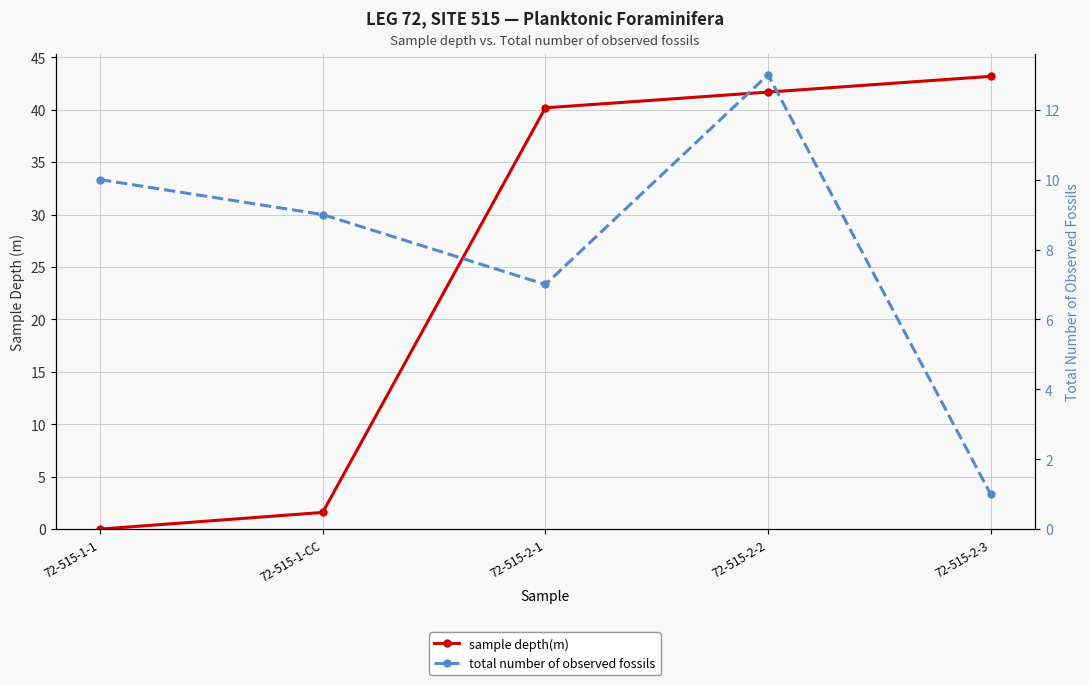

How many times do sample depth(m) and total number of observed fossils cross each other?

1